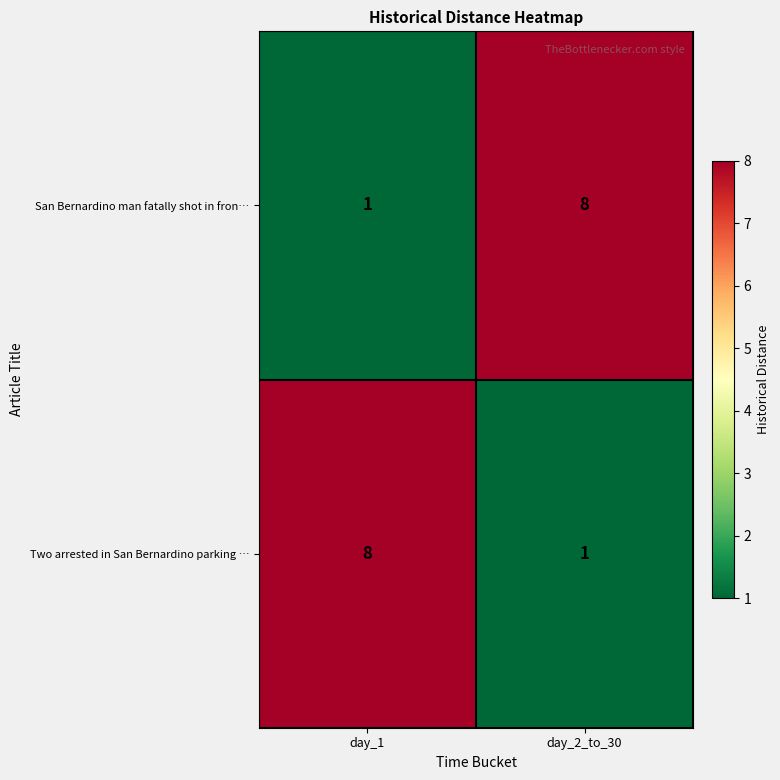

Where is San Bernardino man fatally shot in fron… nearest to the value 4?

day_1